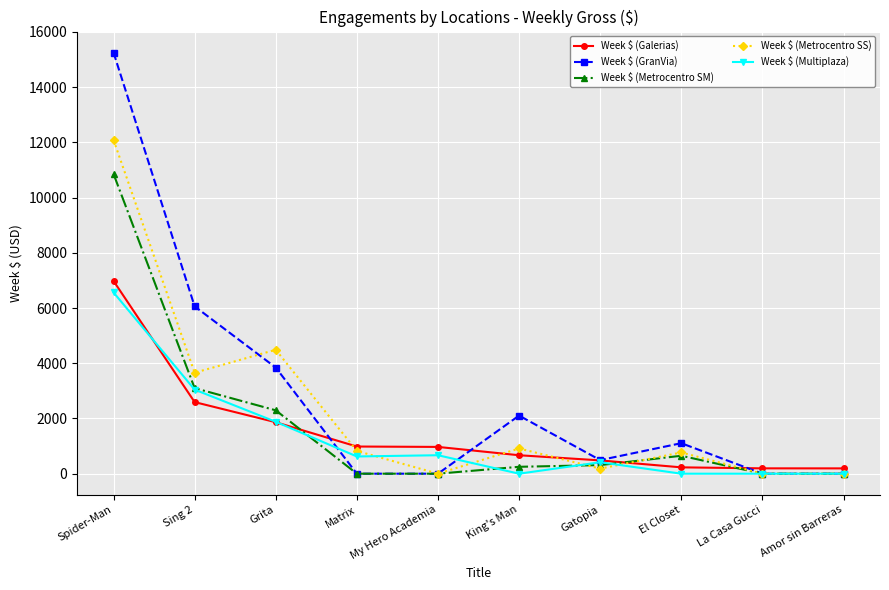

What is the sum of the Week $ (Metrocentro SS) values at La Casa Gucci and Matrix?

823.9